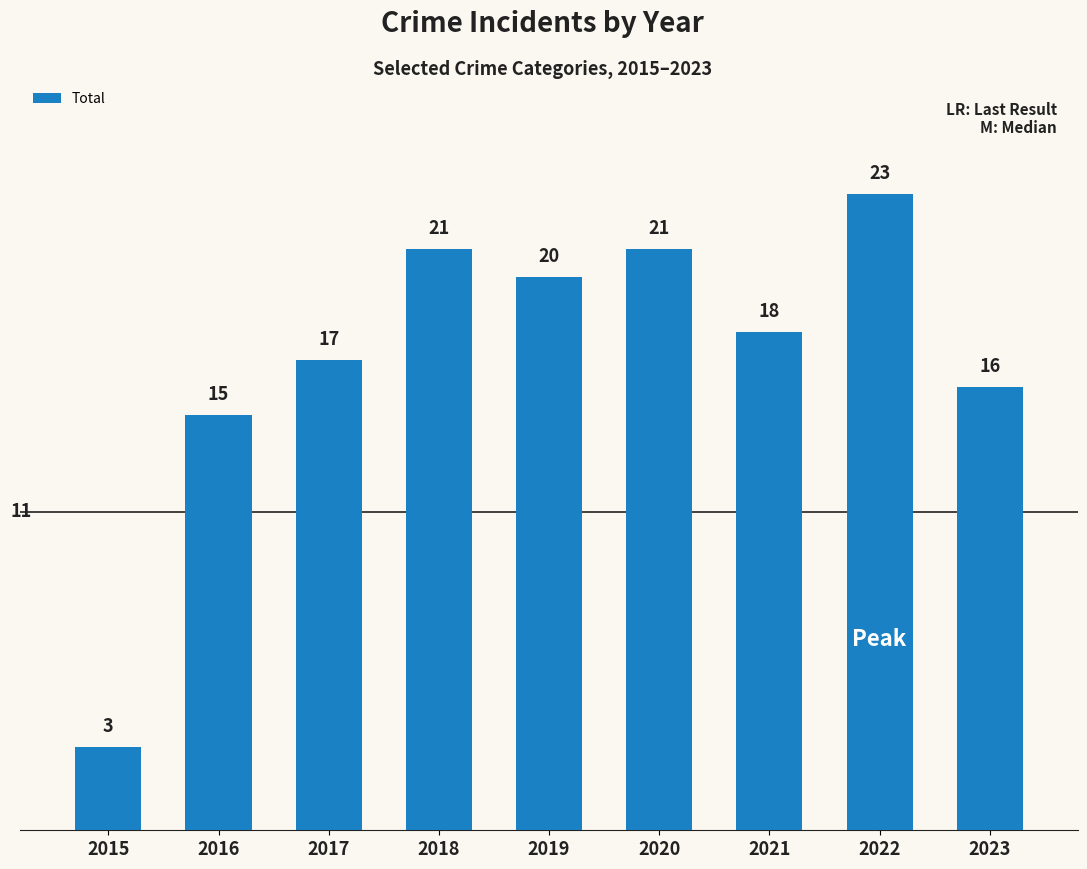

What is the smallest value displayed?

3